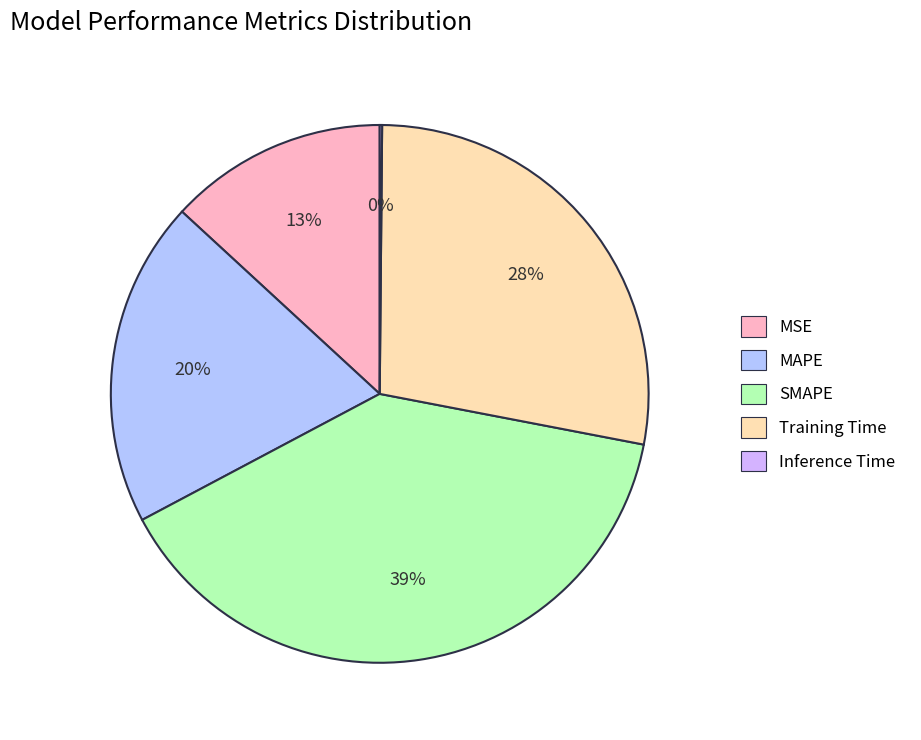

Combined, do Inference Time and MSE account for over 50%?

No